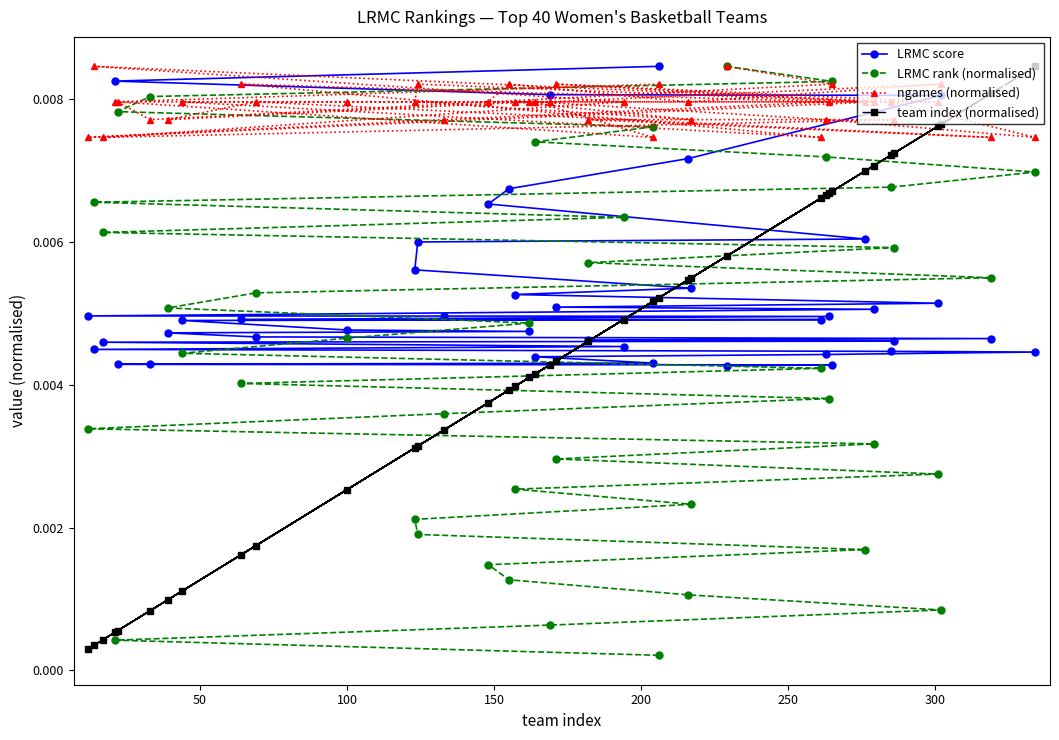

At how many categories does at least one series exceed 0?

40